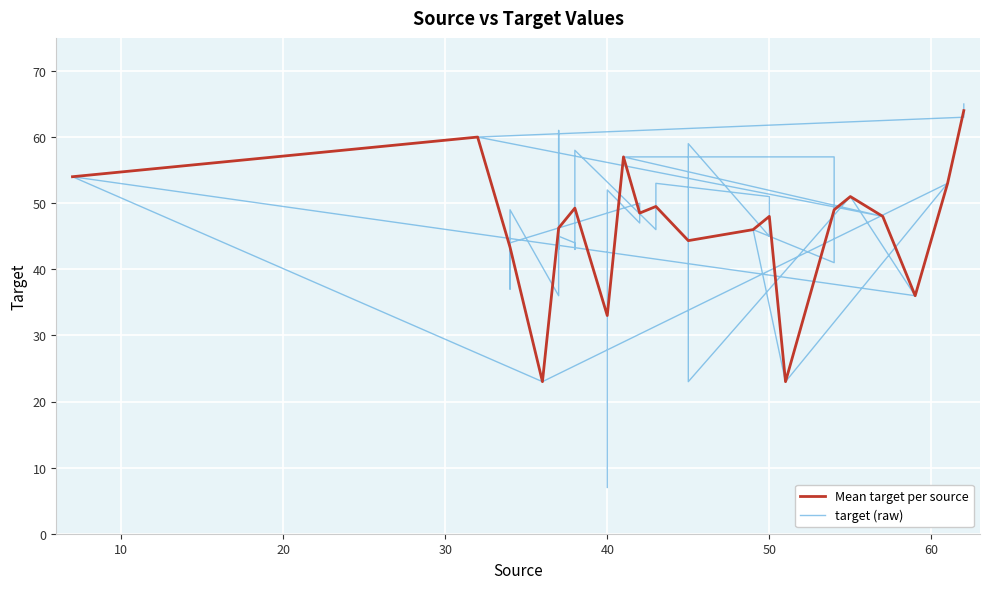

Reading right to left, transcribe all the data shown in this chart.

65	64	63	60	48	57	57	41	46	23	53	23	54	36	51	23	51	59	45	51	53	46	58	52	43	44	45	43	61	36	49	37	44	50	47	52	37	36	7